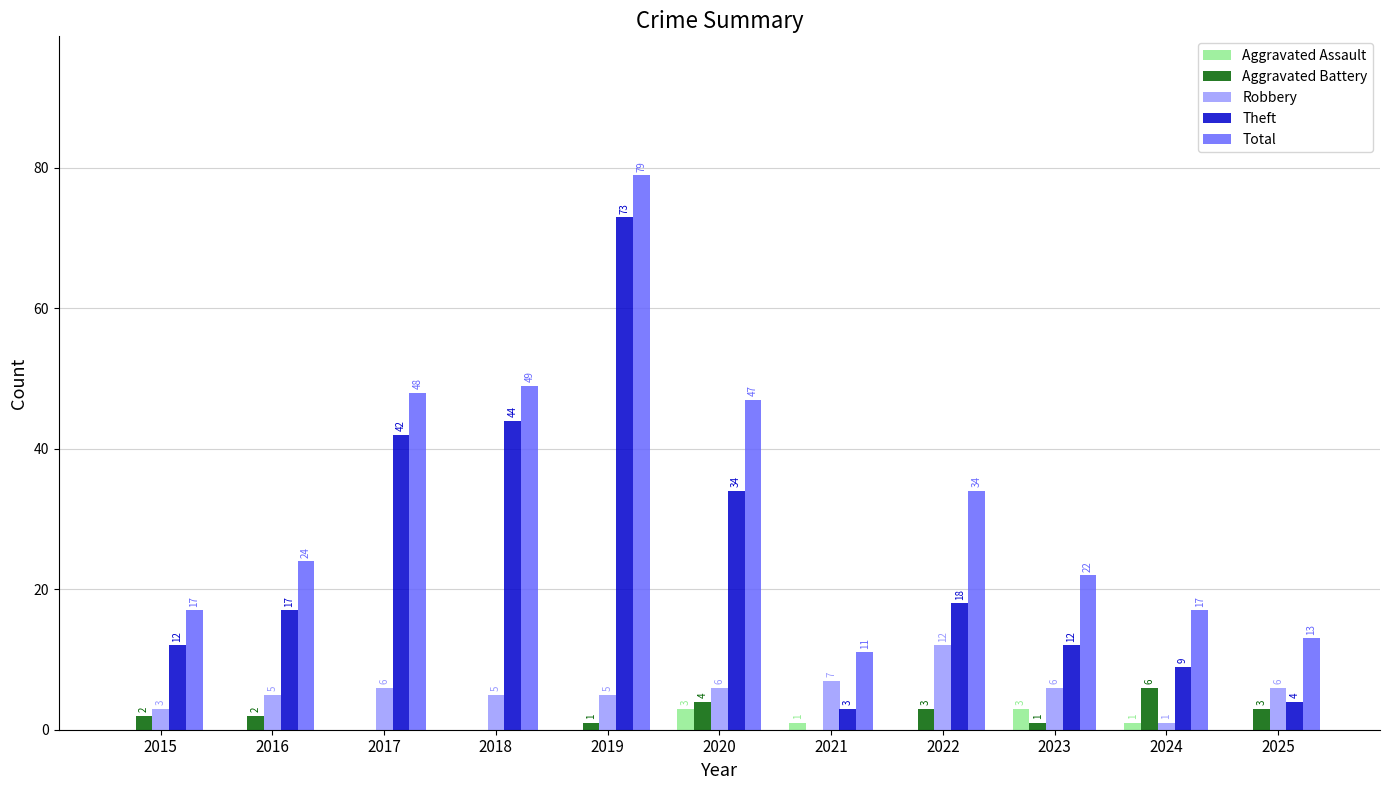

Which series has the largest range (max minus min)?

Theft